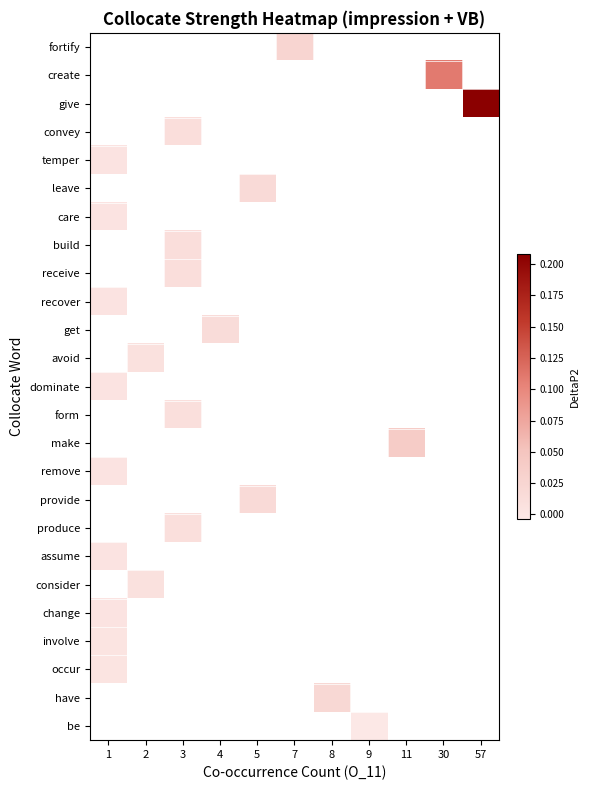

Which label corresponds to the smallest value in the chart?

9